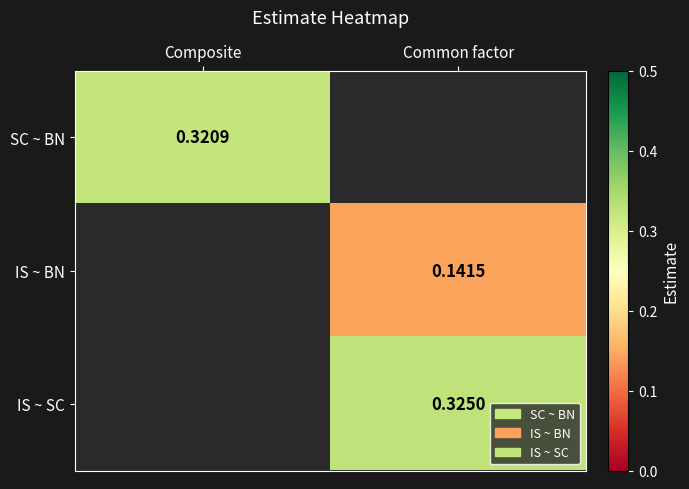

What is the greatest value displayed?

0.3